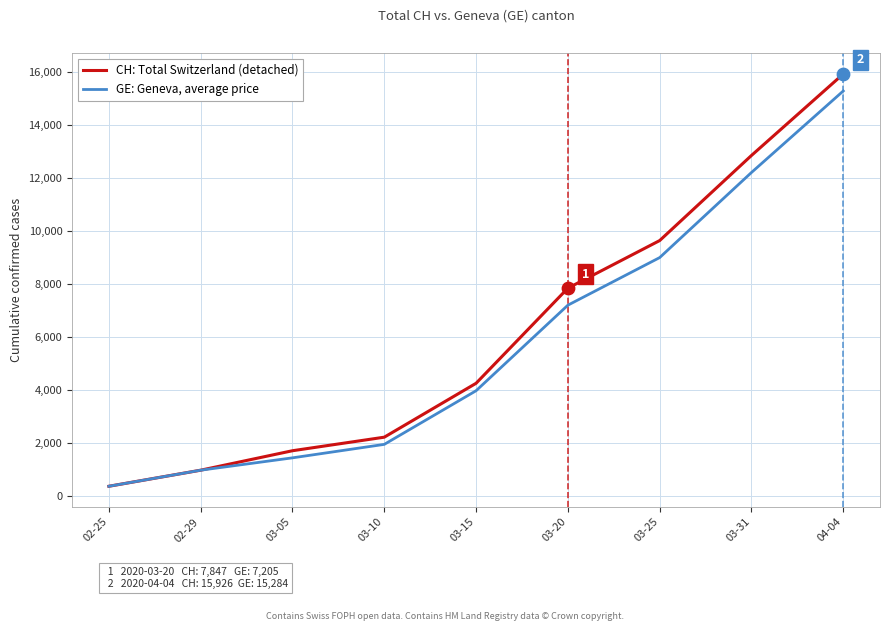

At which category is the sum across all series the highest?

04-04